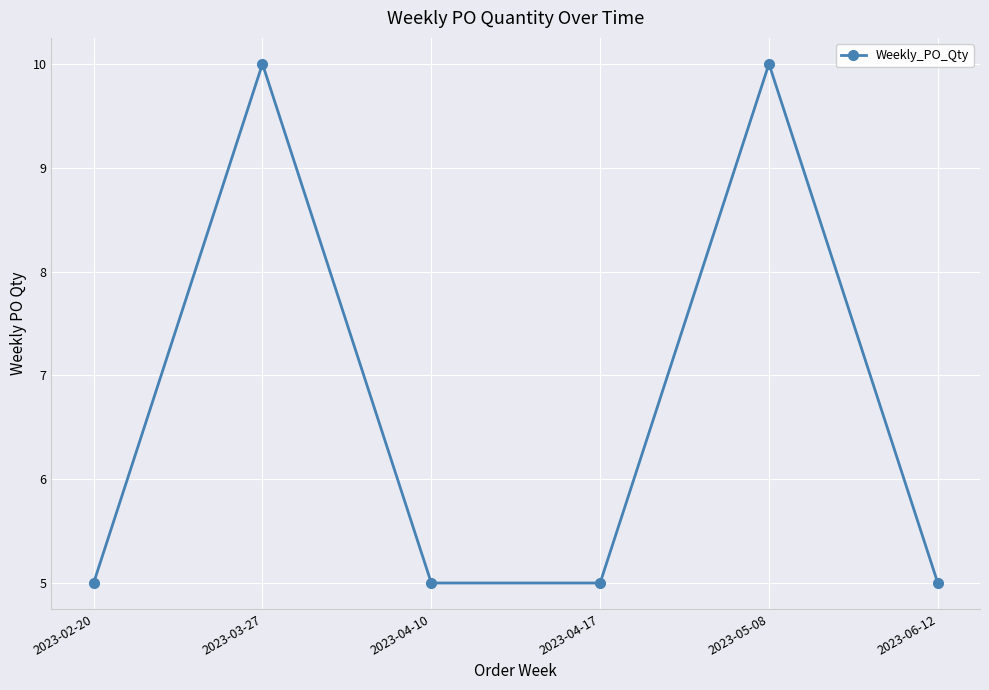

What is the change in value from 2023-03-27 to 2023-04-10?

-5